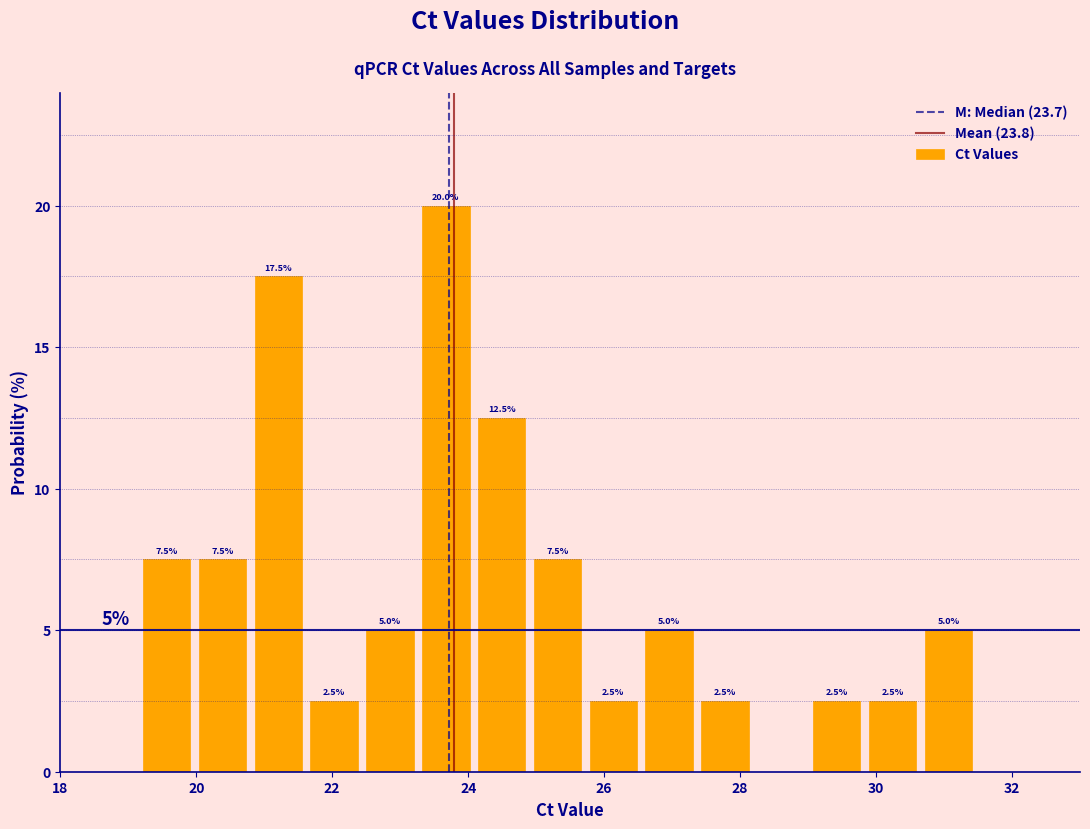

Which range on the x-axis has the tallest bar?

23.2 to 24.0